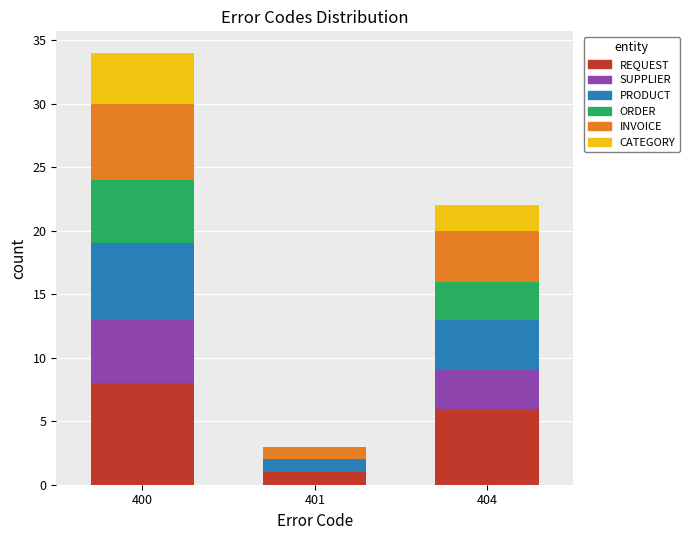

Reading left to right, list the values for the REQUEST series.

400=8	401=1	404=6